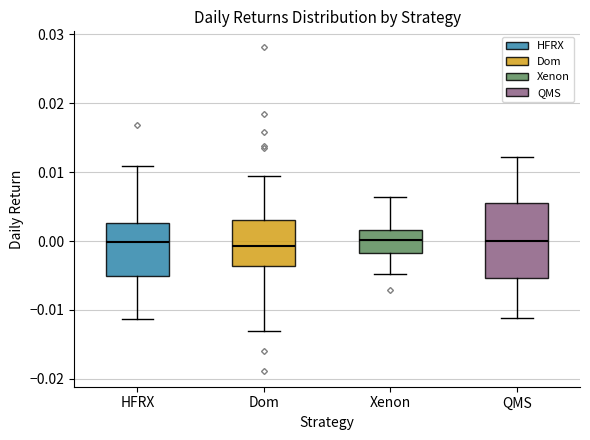

Which box is the tallest, from its lower edge to its upper edge?

QMS